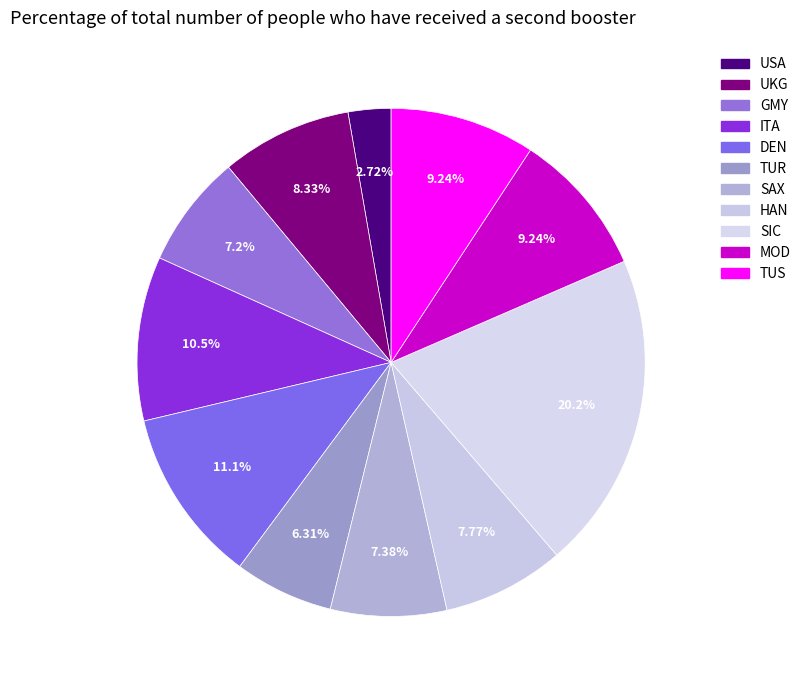

To the nearest percent, what percentage of the pie is DEN?

11%